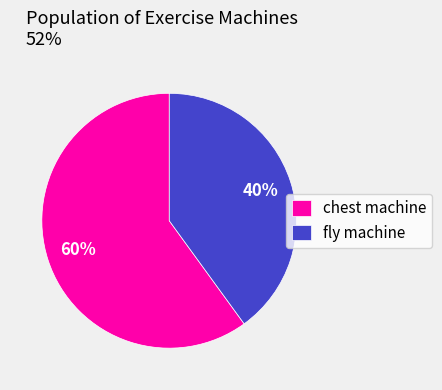

Is it true that chest machine is 65% of the pie?

False